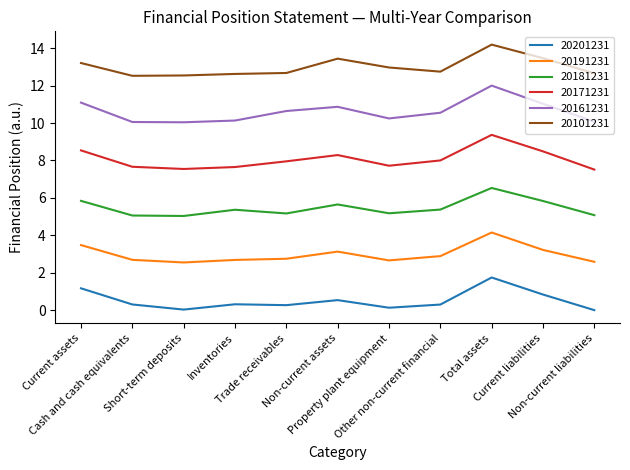

True or false: 20101231 and 20171231 cross at least once.

False